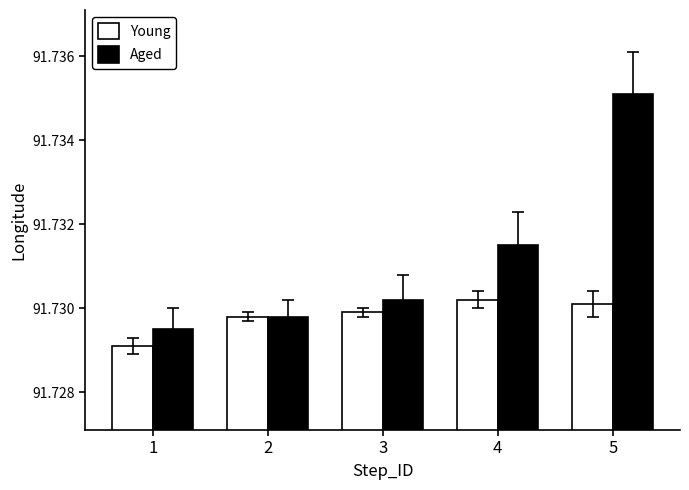

How many groups of bars are there?

5